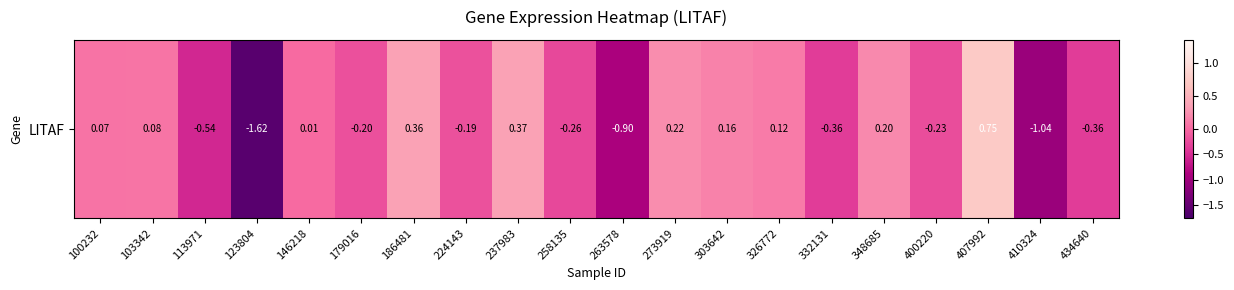

What is the approximate value at 303642?

0.2